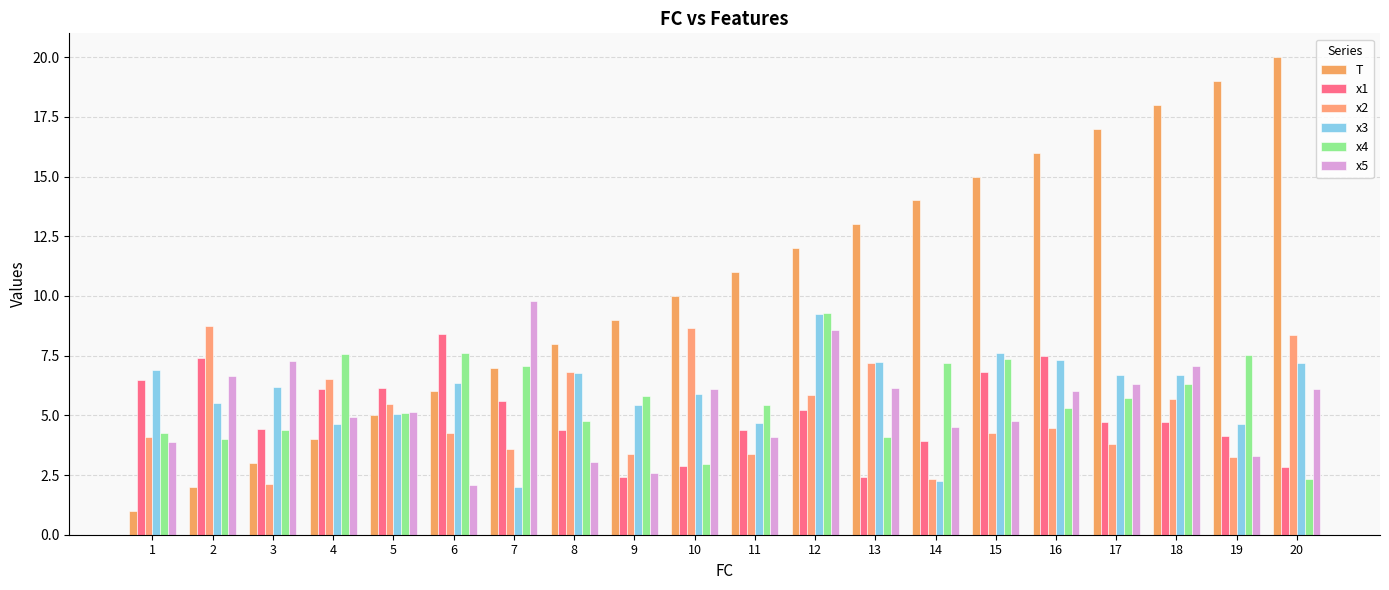

The x1 series shows 2.8 at 20. True or false?

True